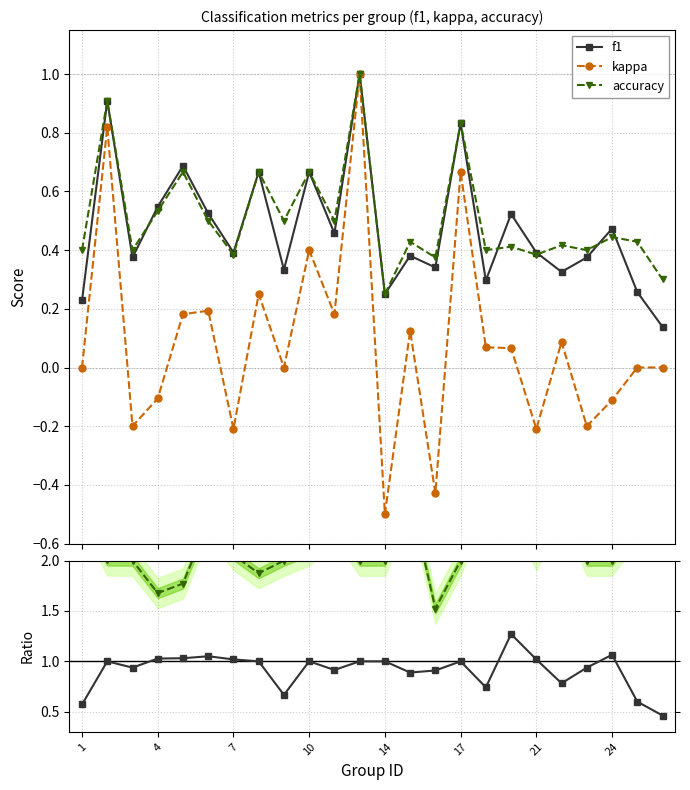

Count the number of categories in the chart.

24